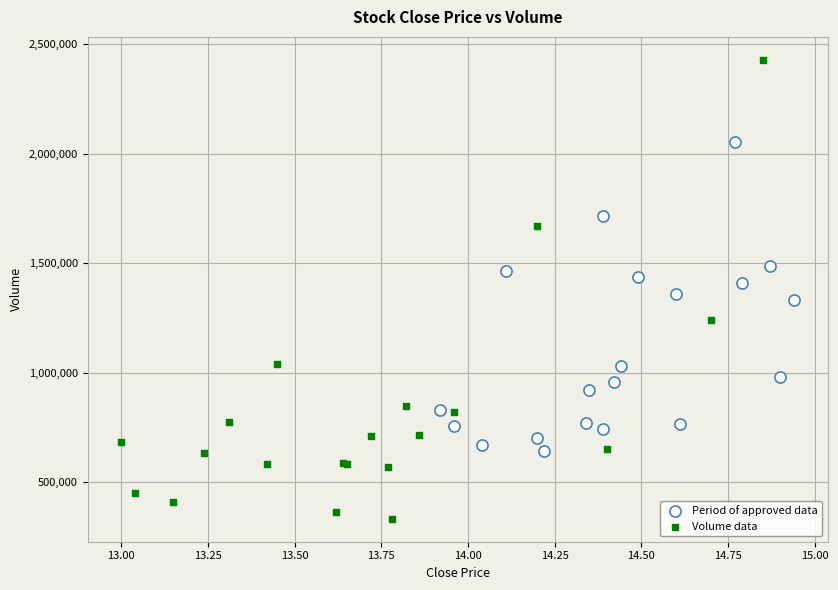

Which series has the largest Y range (max minus min)?

Volume data